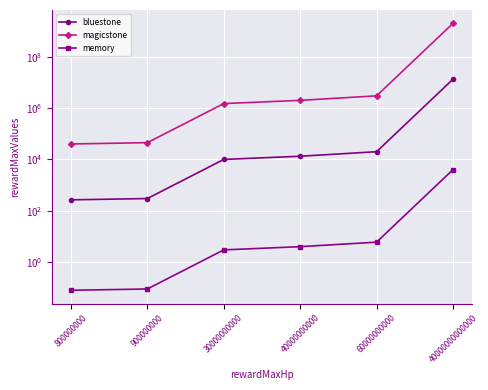

Which label corresponds to the smallest value in the chart?

800000000